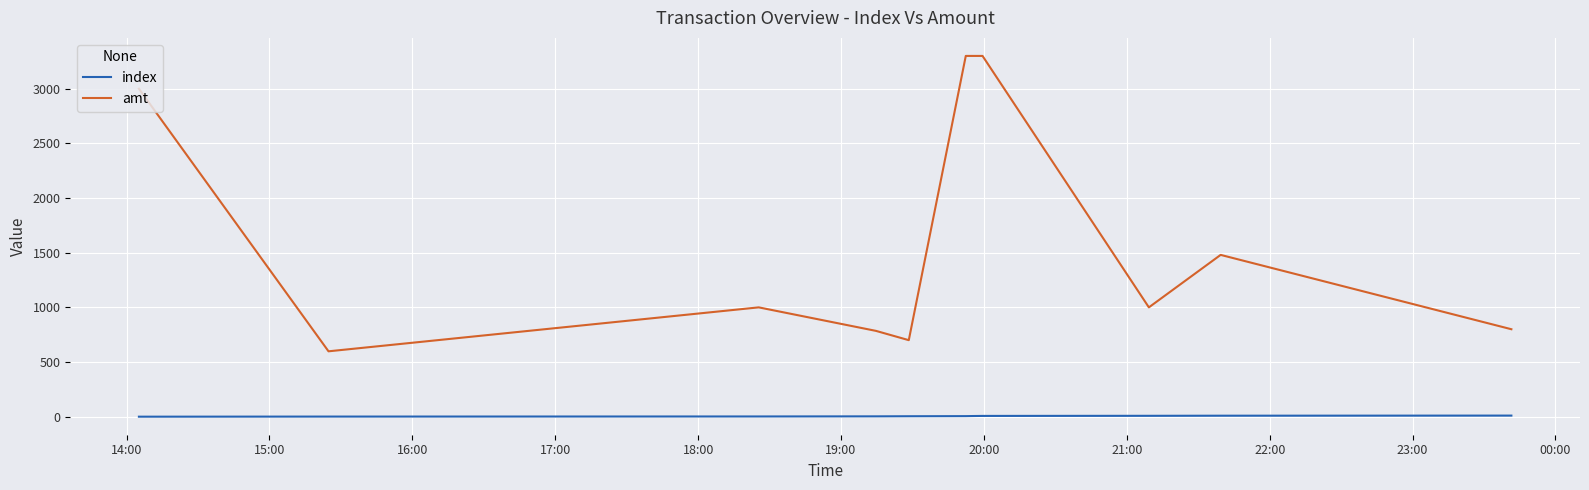

How many lines are shown in the chart?

2